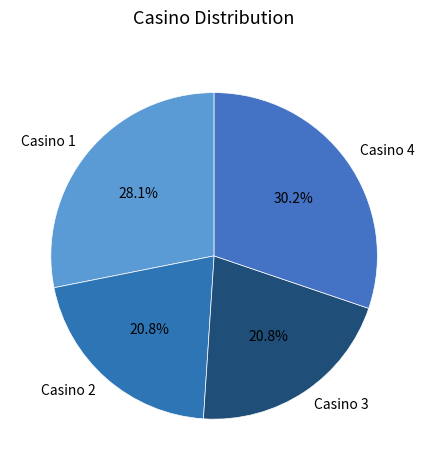

What is the largest slice in the pie chart?

Casino 4